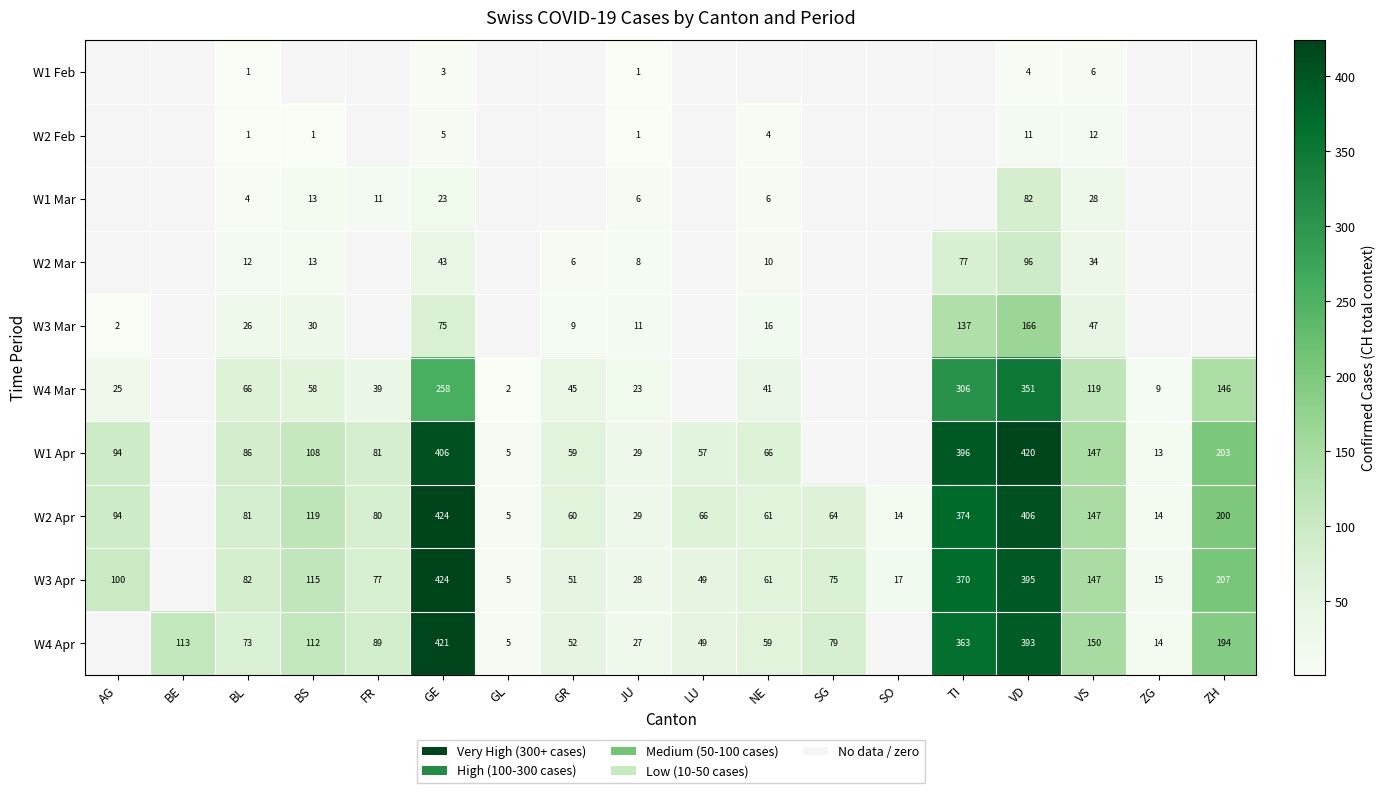

How many data points does each series have?

18